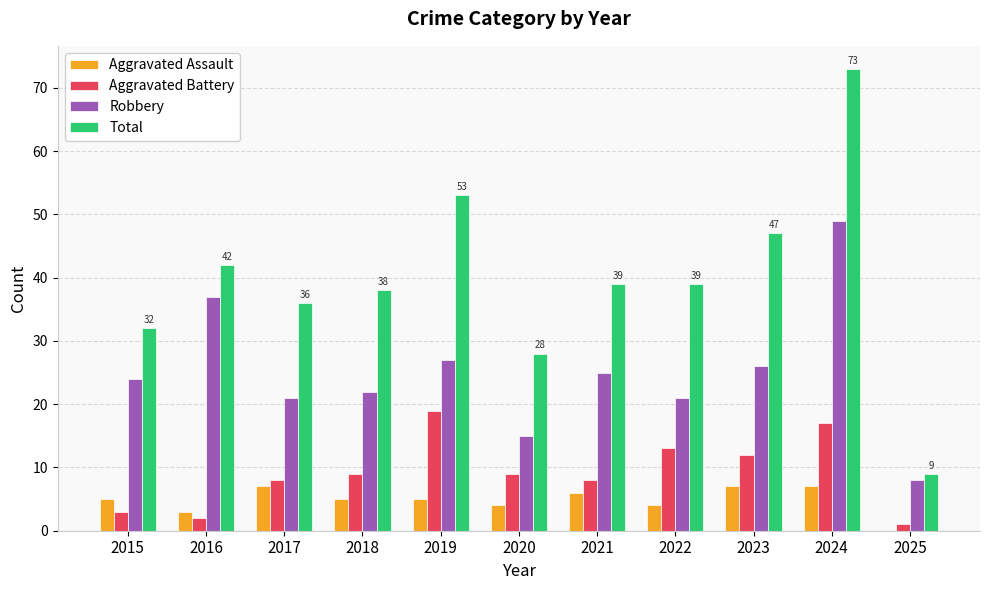

What is the greatest value displayed?

73